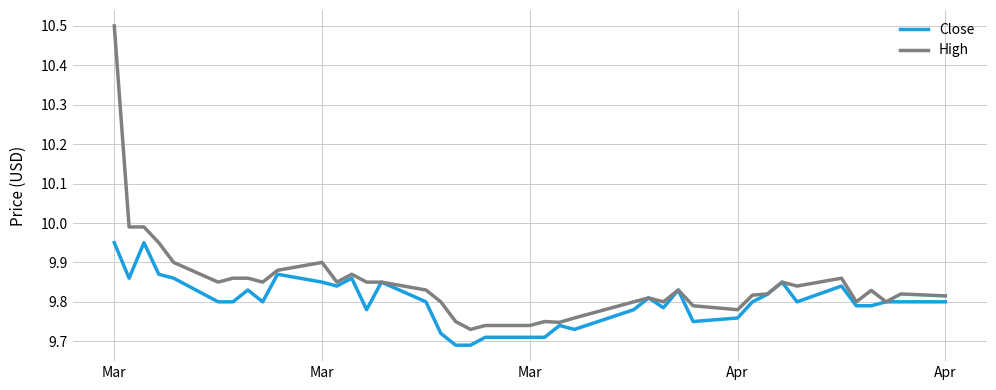

Which series has the largest total across all categories?

High